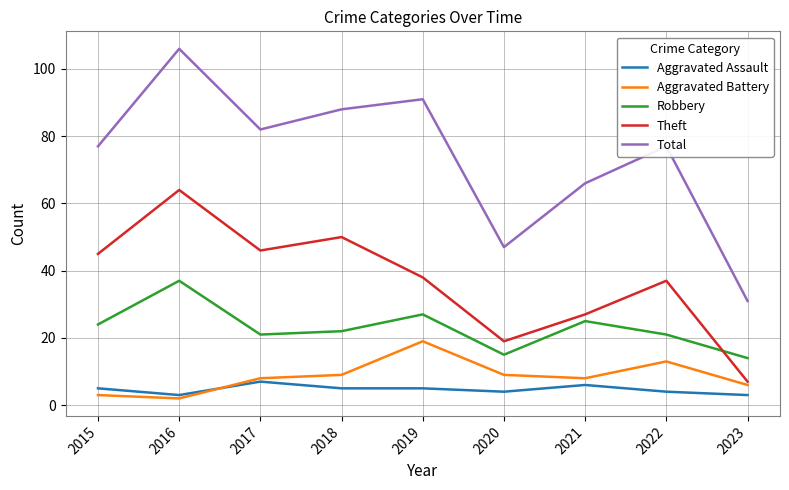

Which category has the highest value across all series?

2016